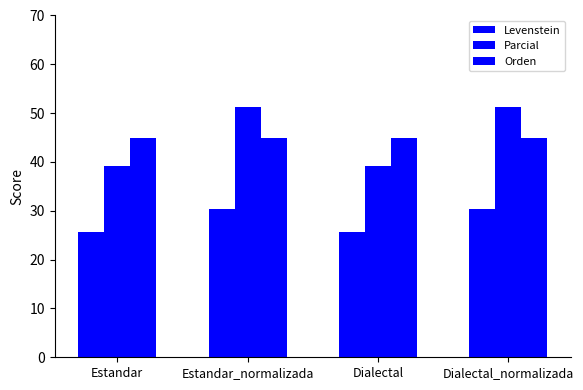

Reading left to right, list all the values displayed in this chart.

Levenstein: 25.7	30.4	25.7	30.4
Parcial: 39.1	51.3	39.1	51.3
Orden: 45.0	45.0	45.0	45.0